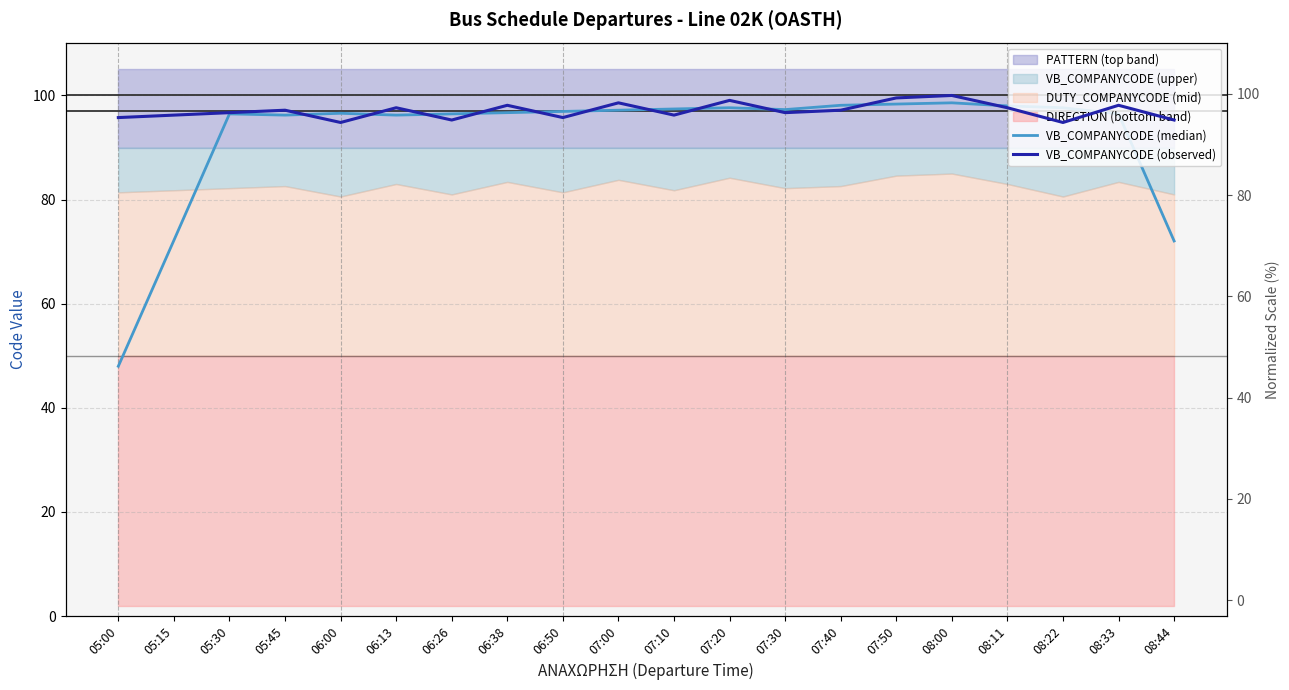

At which category does the chart reach its peak across all series?

08:00